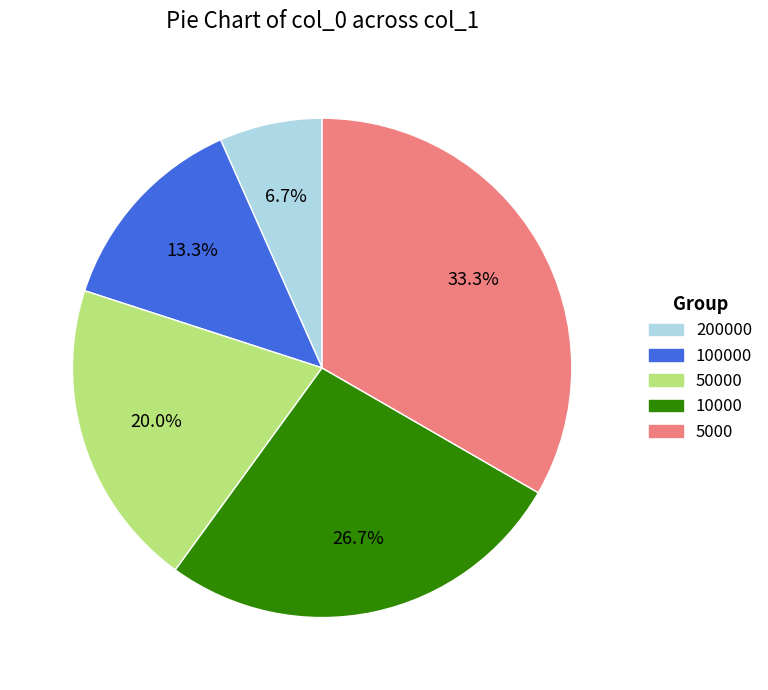

Is it true that 200000 is 1% of the pie?

False